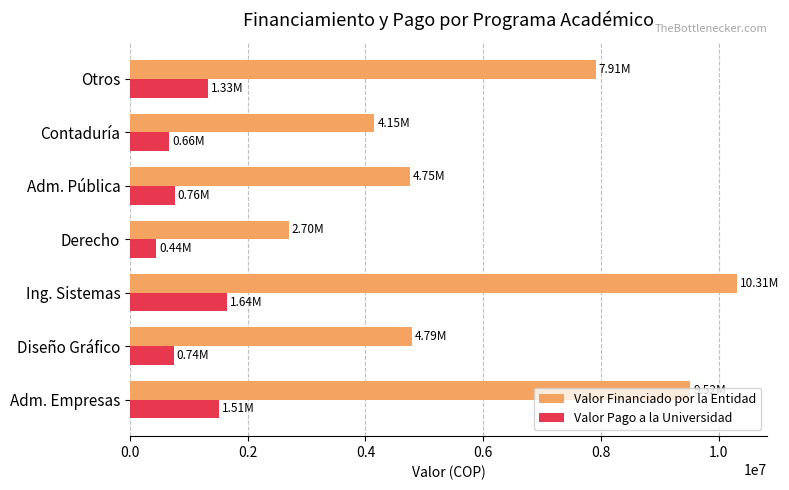

What is the sum of all Valor Financiado por la Entidad values?

44129100